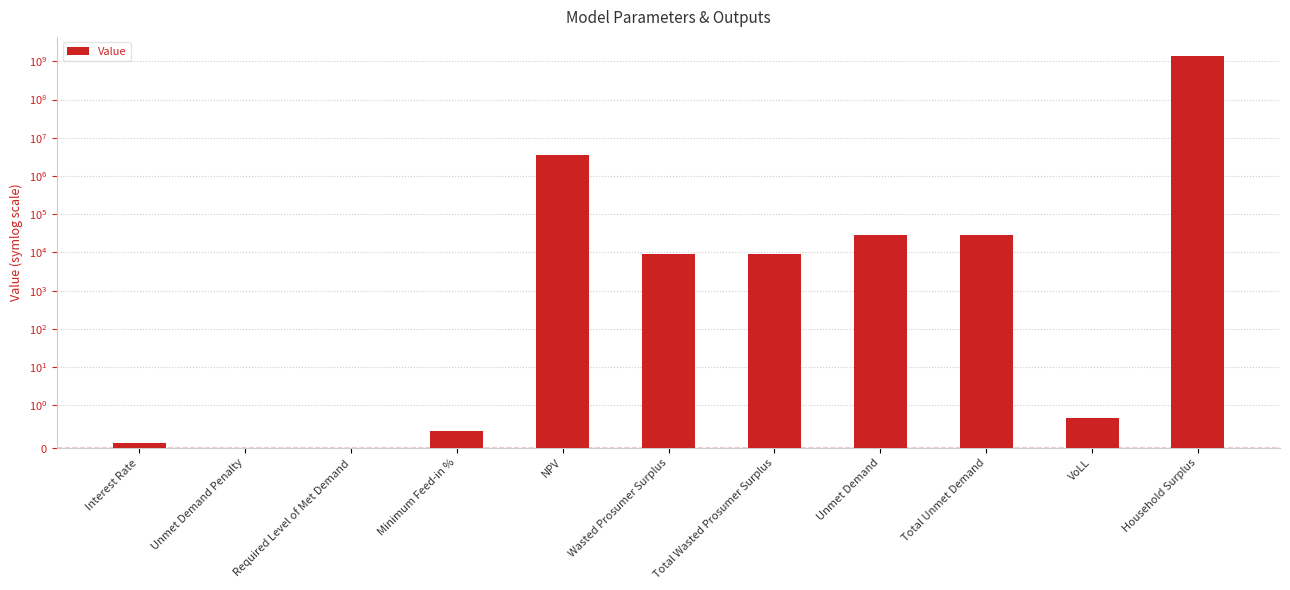

Which category has the highest value across all series?

Household Surplus